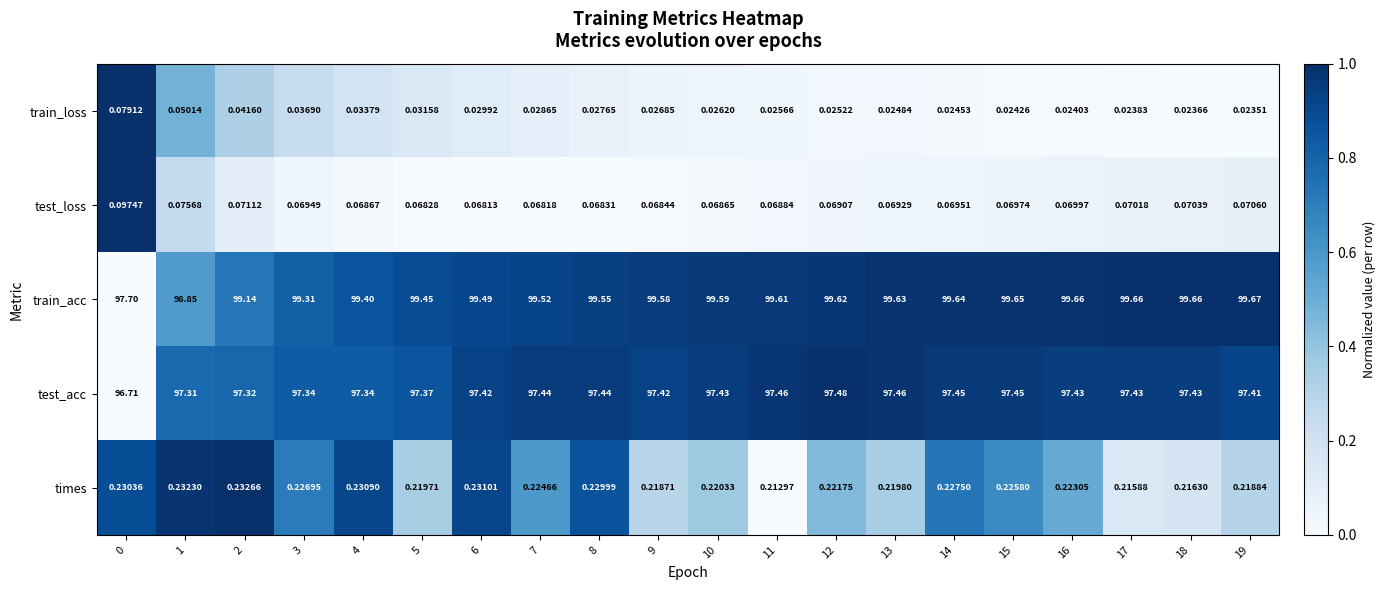

At 7, list the series in order from largest to smallest.

train_acc, test_acc, times, test_loss, train_loss